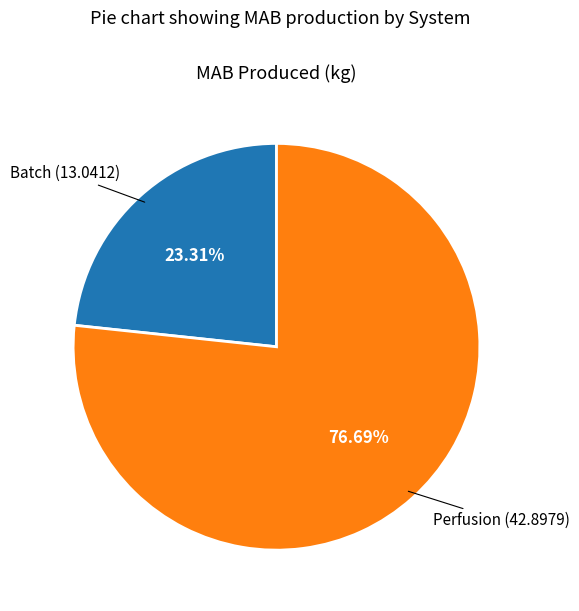

What percentage is NOT represented by Batch?

76.7%